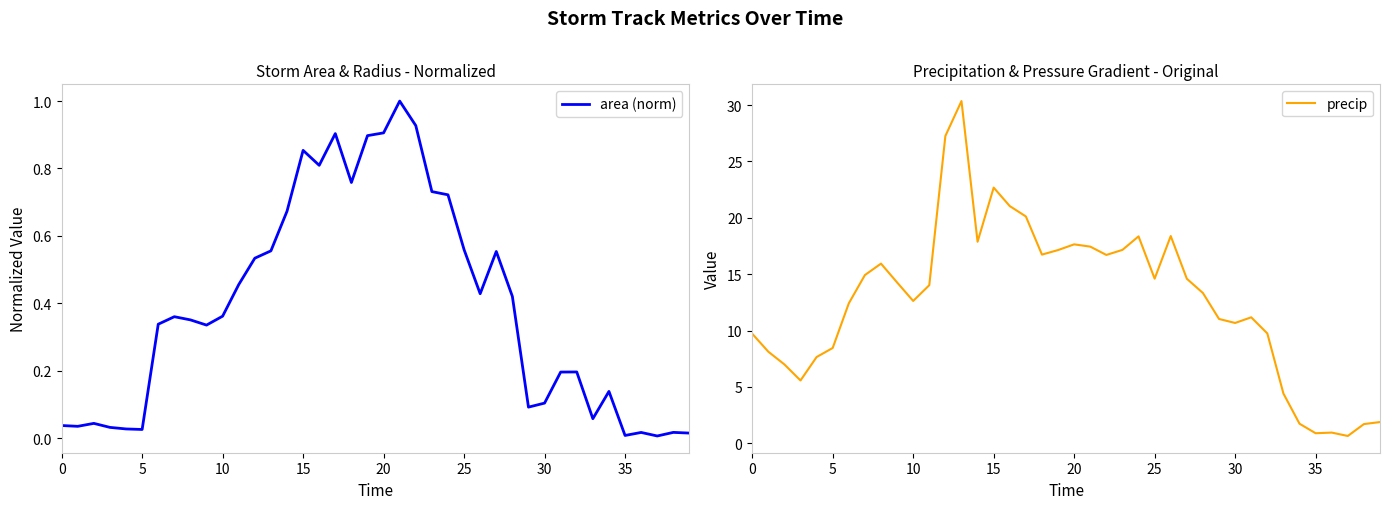

True or false: precip and area (norm) intersect in this chart.

False